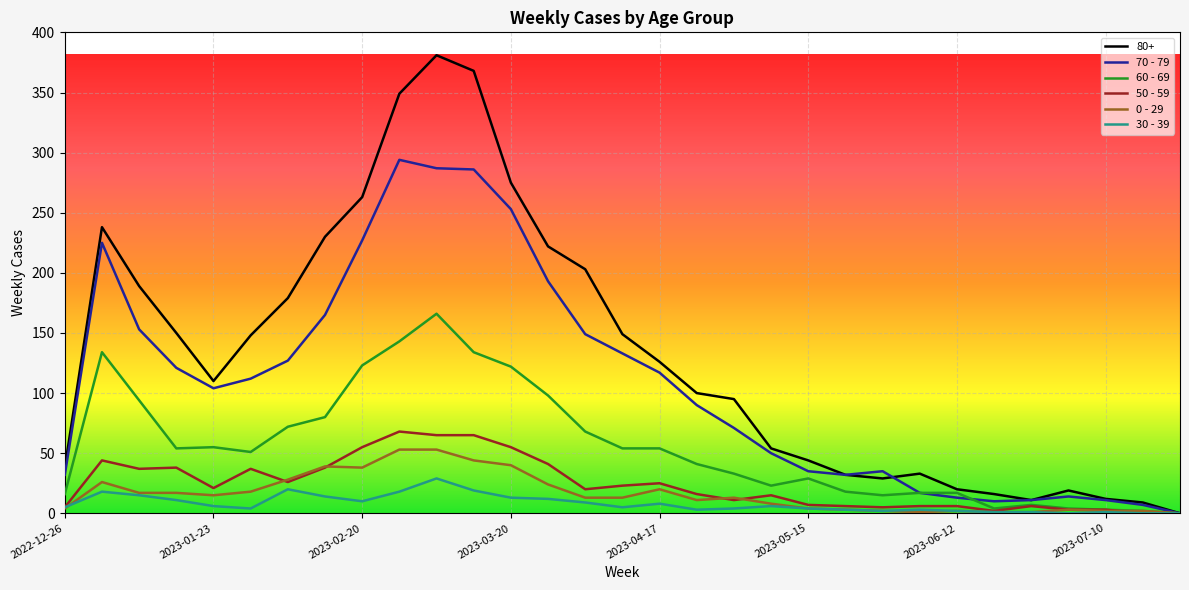

Which series has the largest total across all categories?

80+